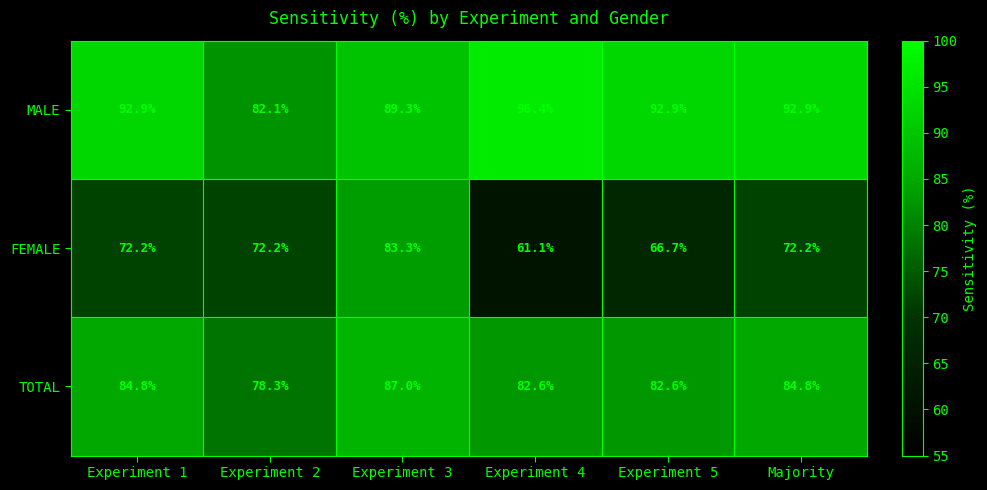

What is the sum of all TOTAL values?

500.1